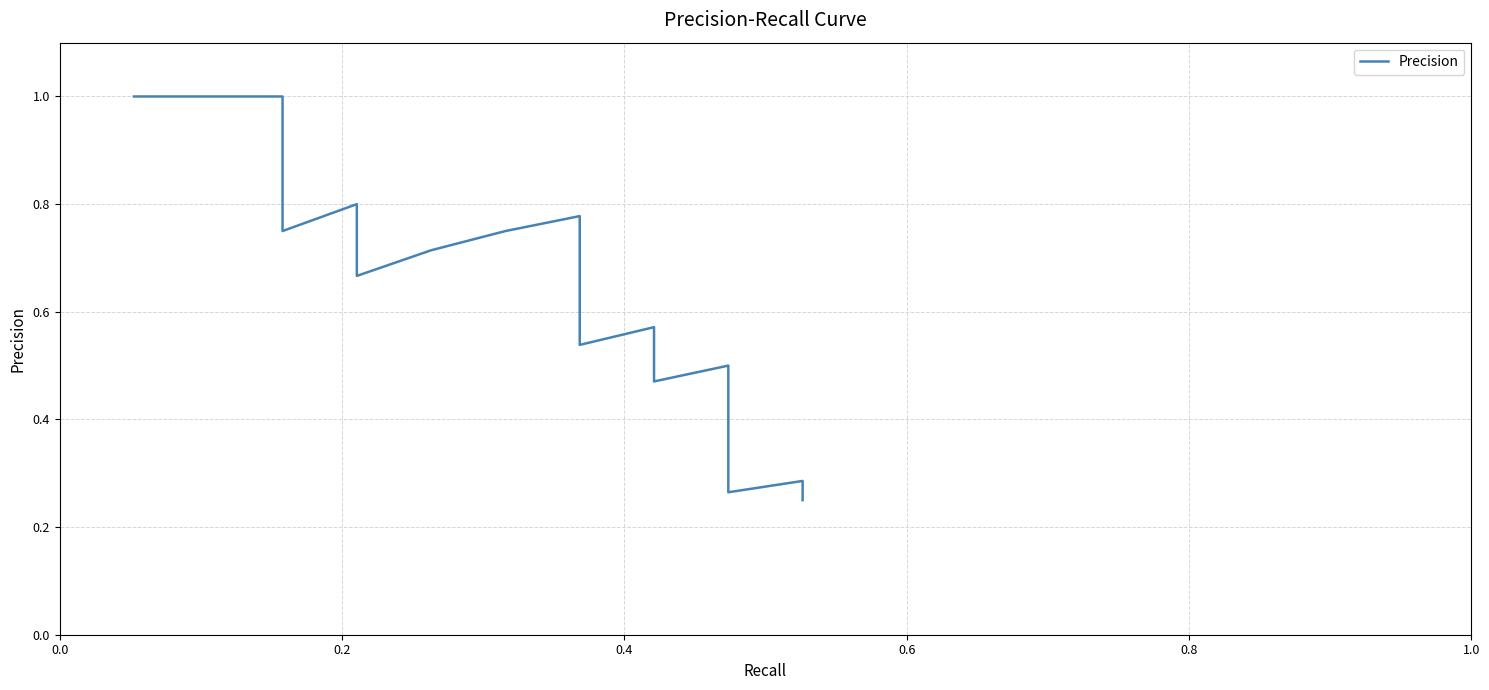

Is it true that the value at 11 is 0.2?

False